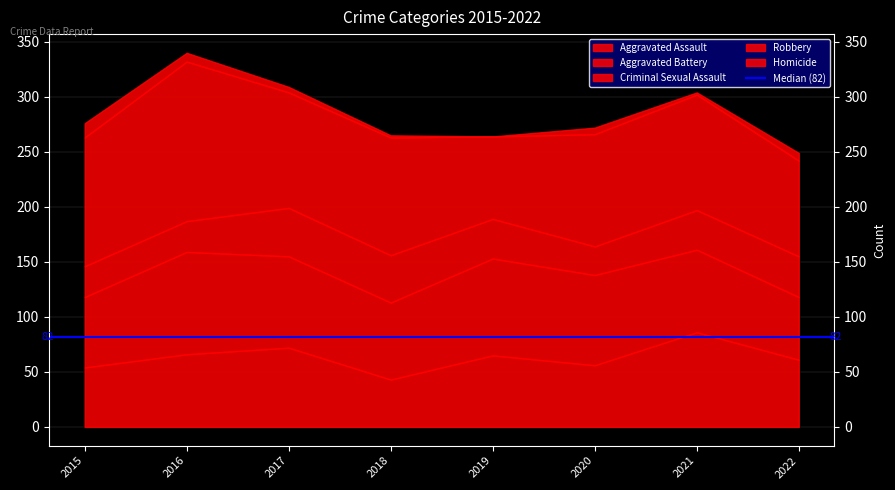

At which category is the sum across all series the highest?

2016